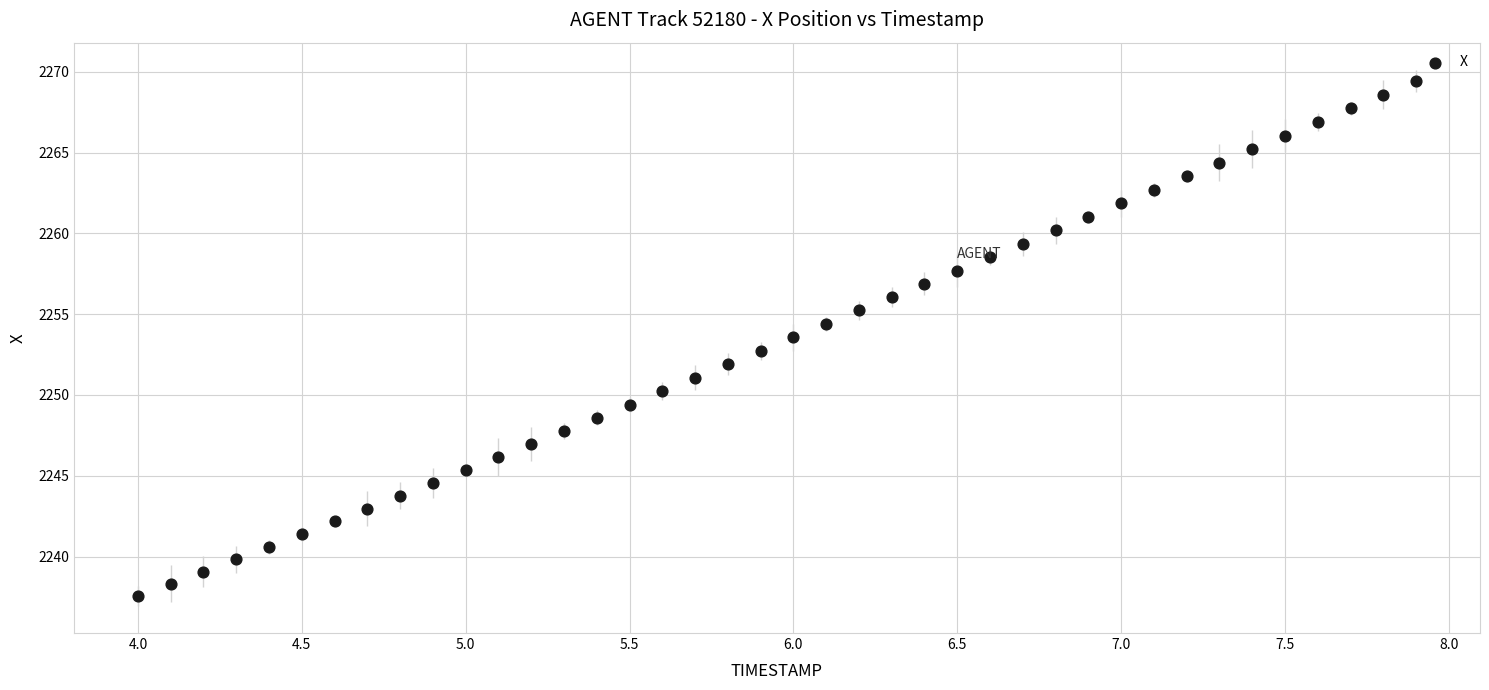

What is the range of X values (max minus min)?

3.9